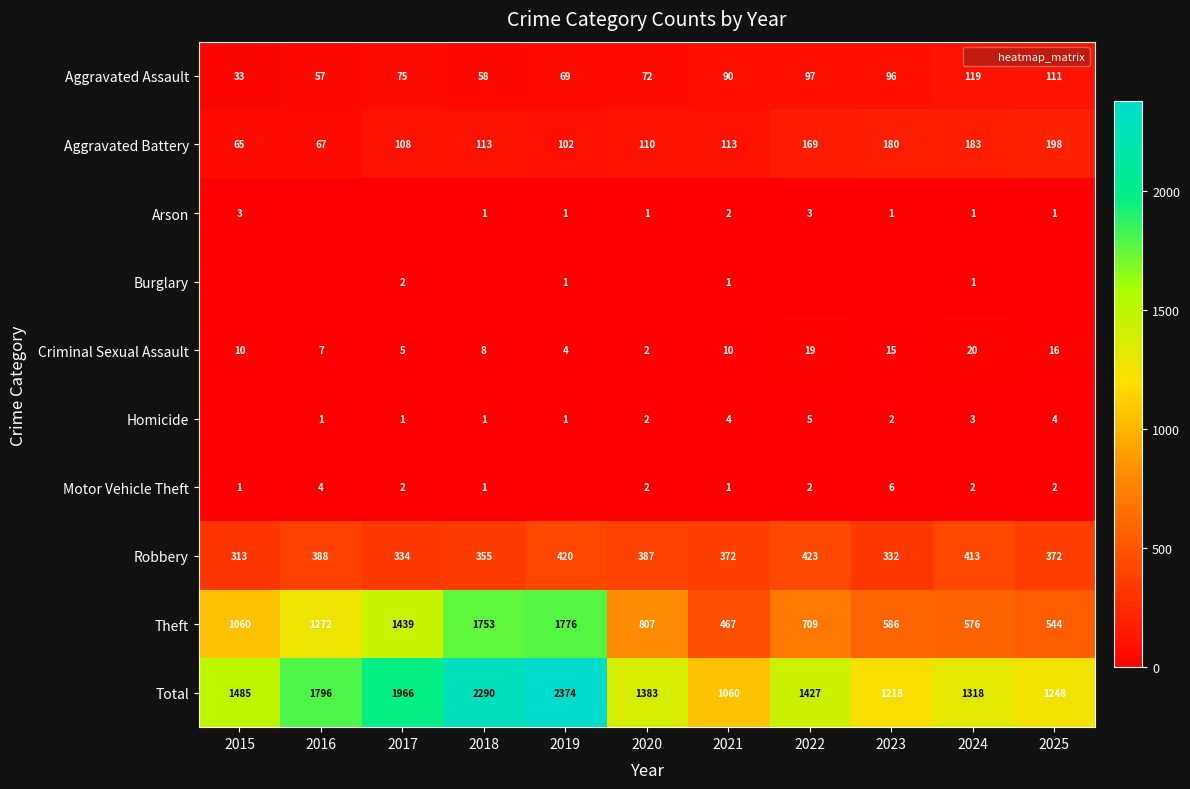

At which category is the sum across all series the highest?

2019